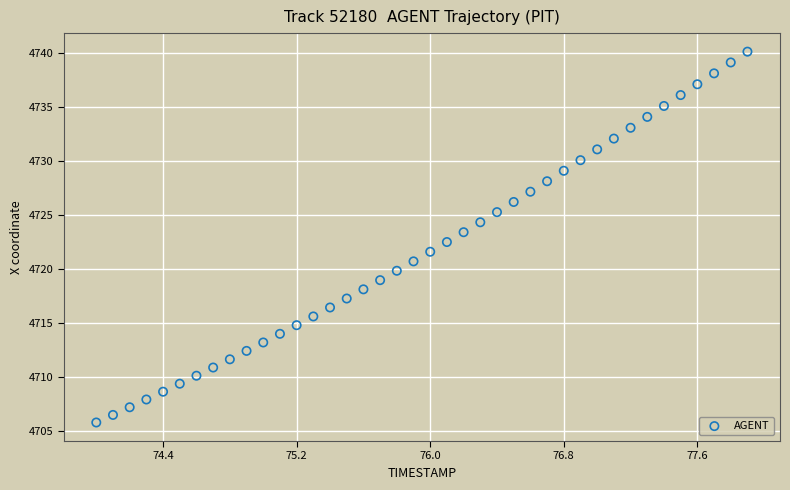

What is the range of X values (max minus min)?

3.9